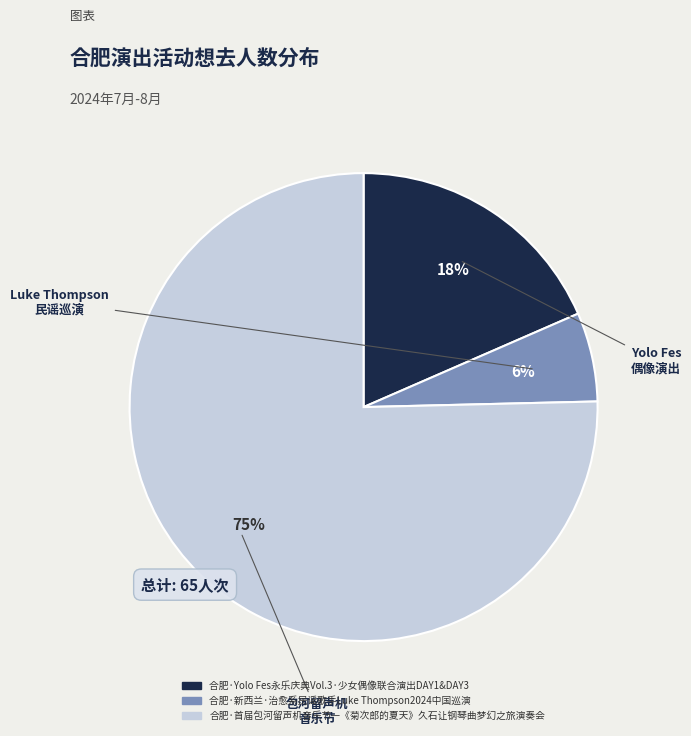

What percentage is the 合肥·新西兰·治愈系民谣歌手Luke Thompson2024中国巡演 slice, to the nearest percent?

6%